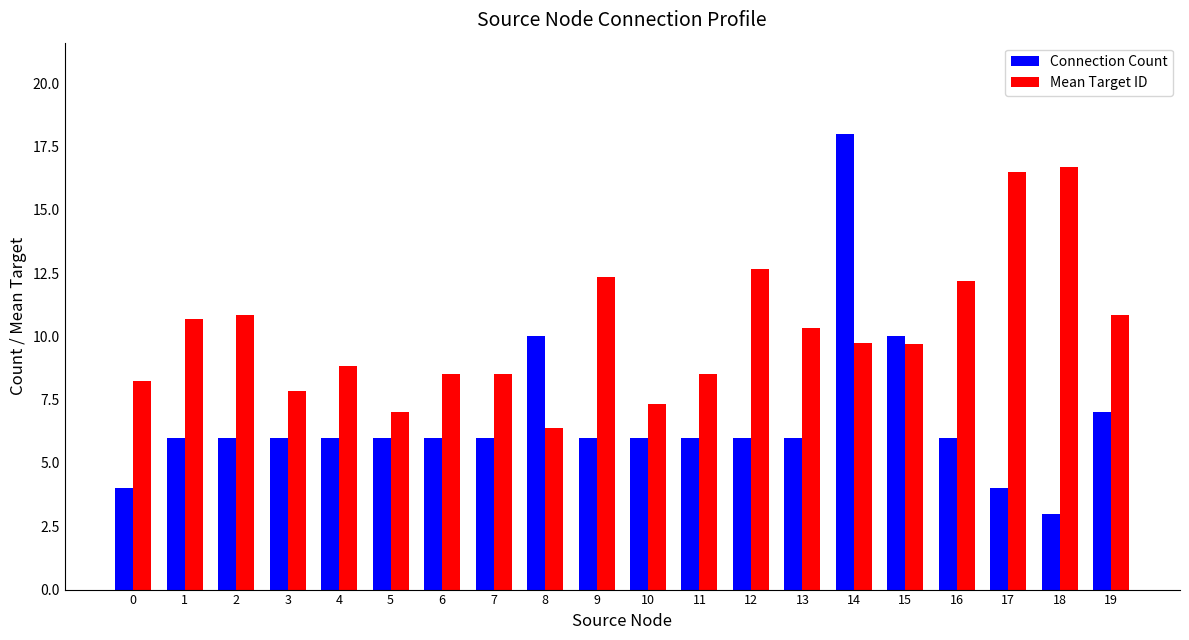

At how many categories does at least one series exceed 17?

1